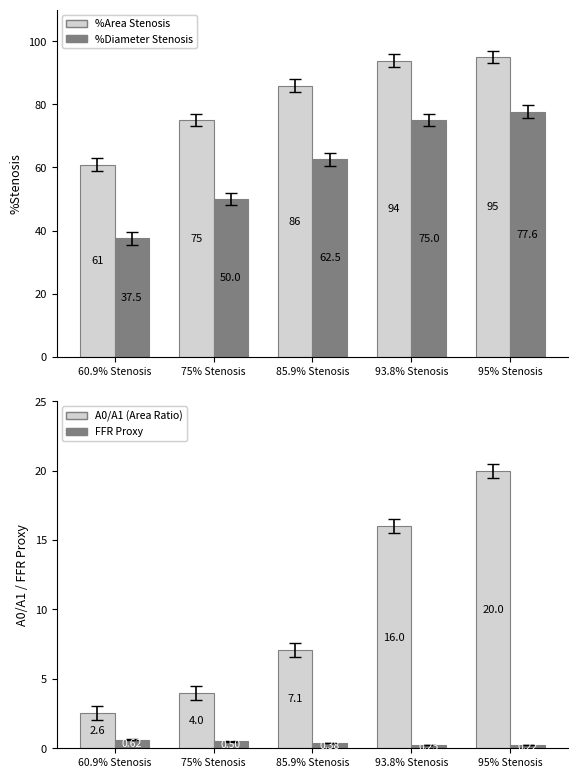

What is the value of the FFR Proxy (col_13) bar at the 4th from the left?

0.2